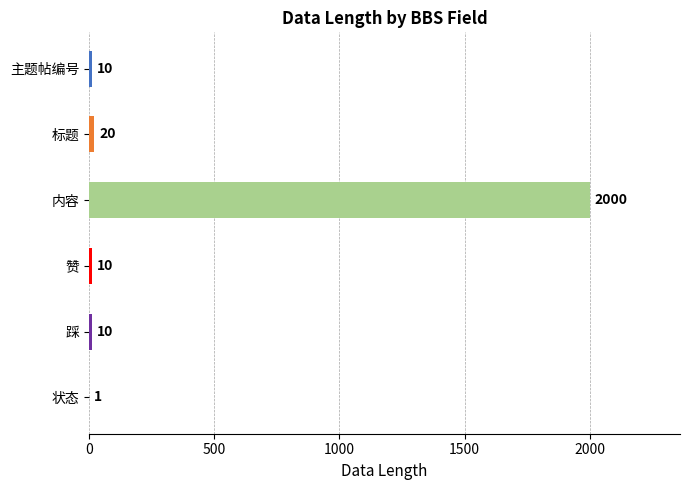

Which has a higher value, 状态 or 赞?

赞